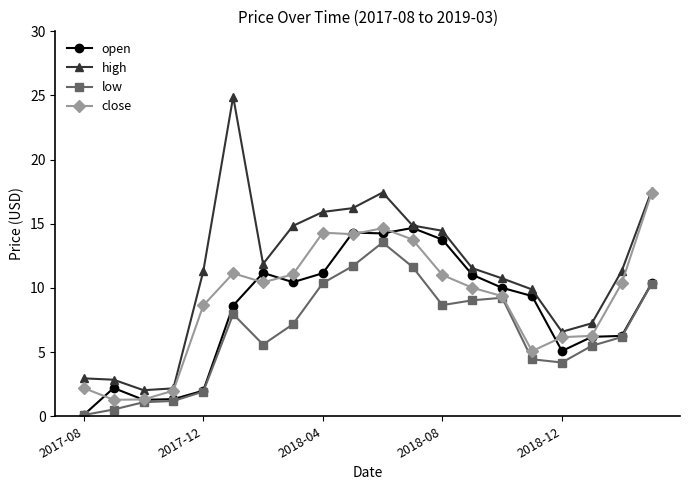

What is the value of the open point at the 12th from the left?

14.7